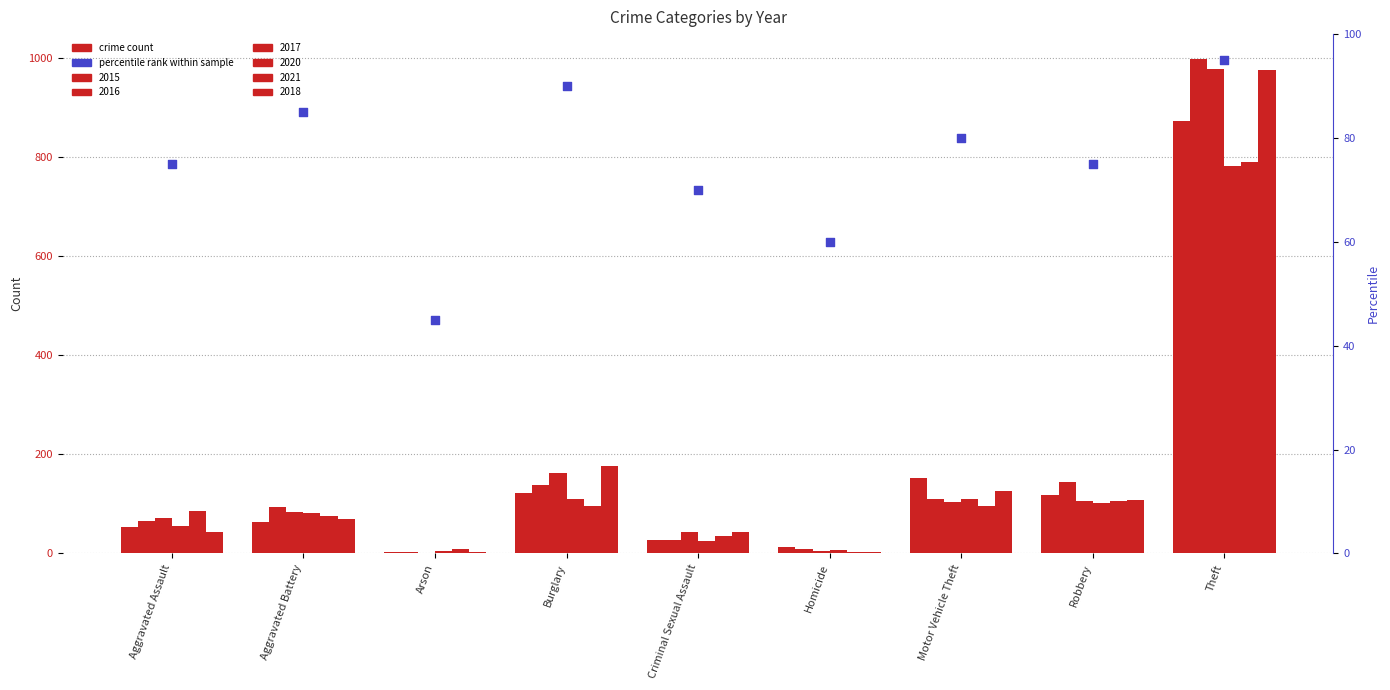

Between Burglary and Homicide, which is larger?

Burglary